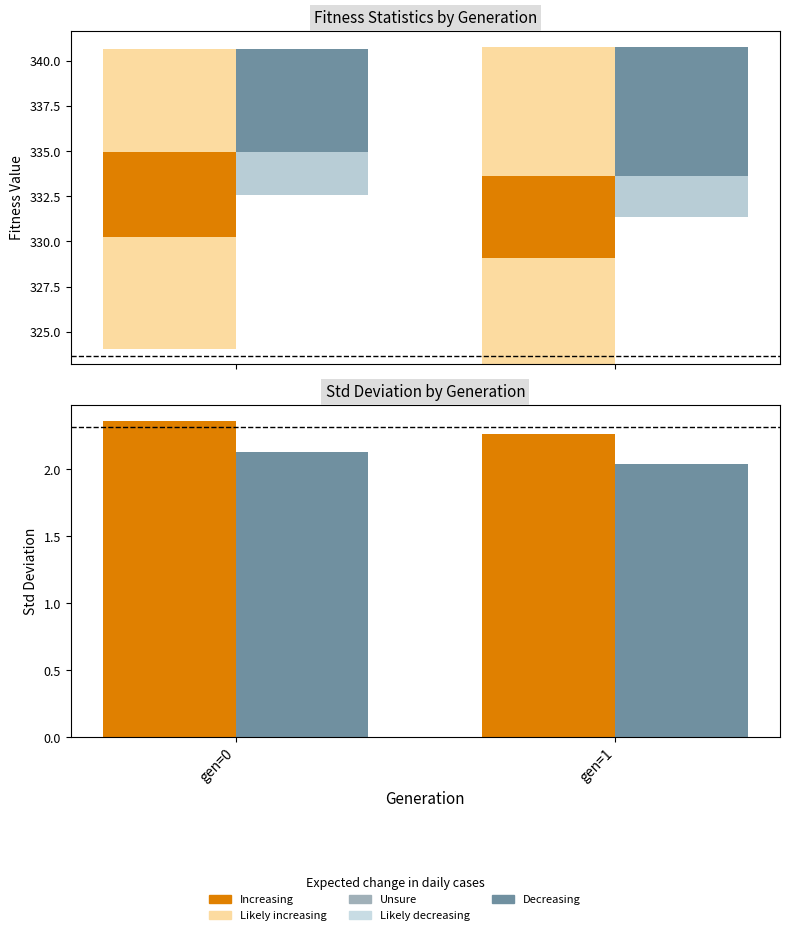

How many bars are there in each group?

6